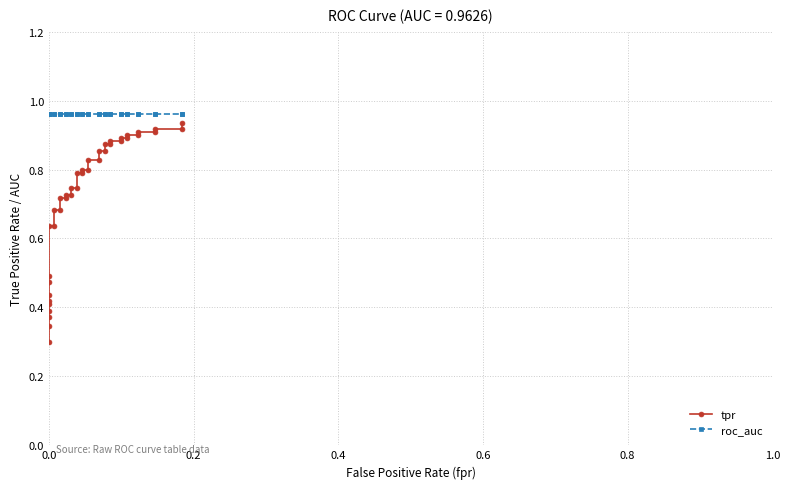

Count the number of data series in this chart.

2